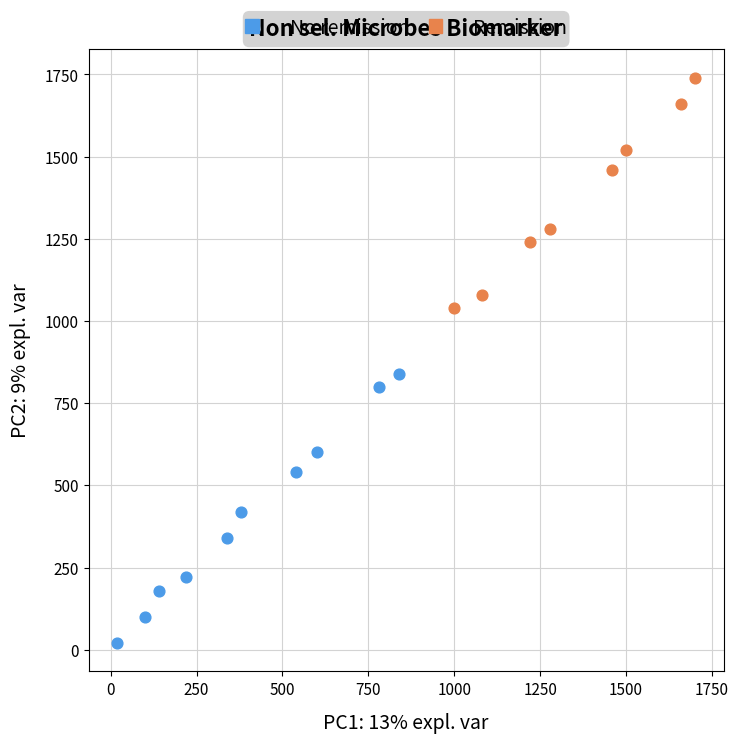

Which series has the largest Y range (max minus min)?

No remission